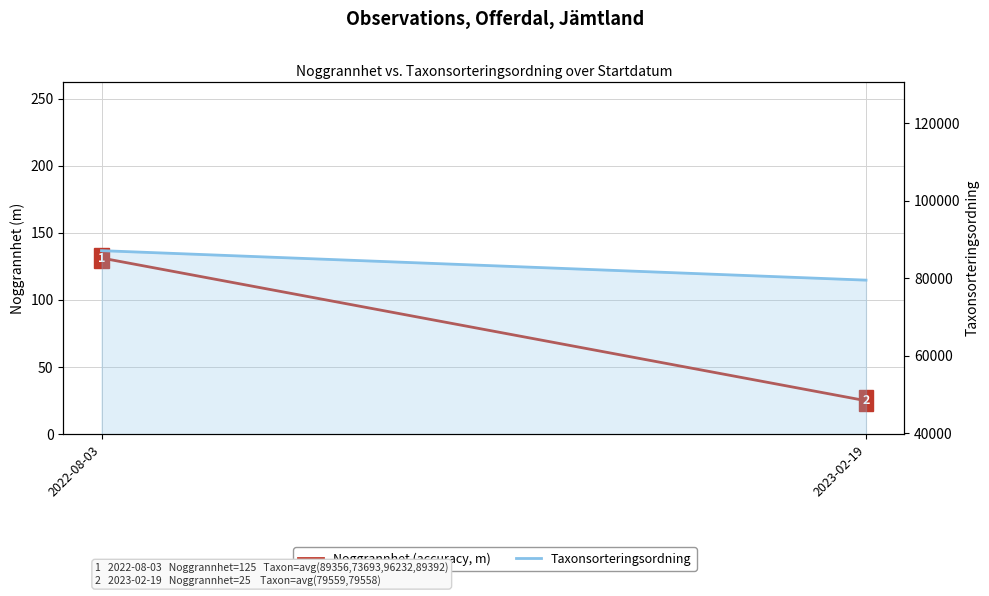

What is the average value of the Noggrannhet (accuracy, m) series?

78.1